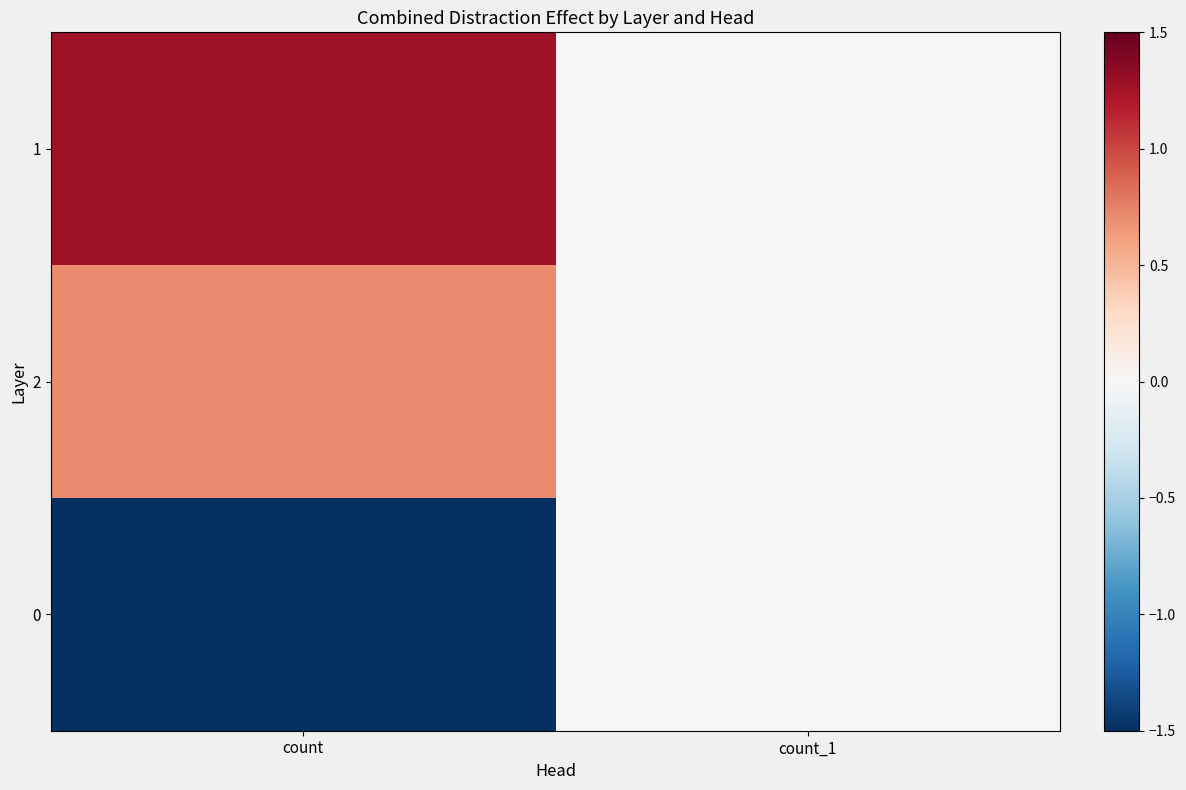

Reading right to left, extract all data points from this chart.

1: count_1=0.0	count=1.3
2: count_1=0.0	count=0.7
0: count_1=0.0	count=-2.0